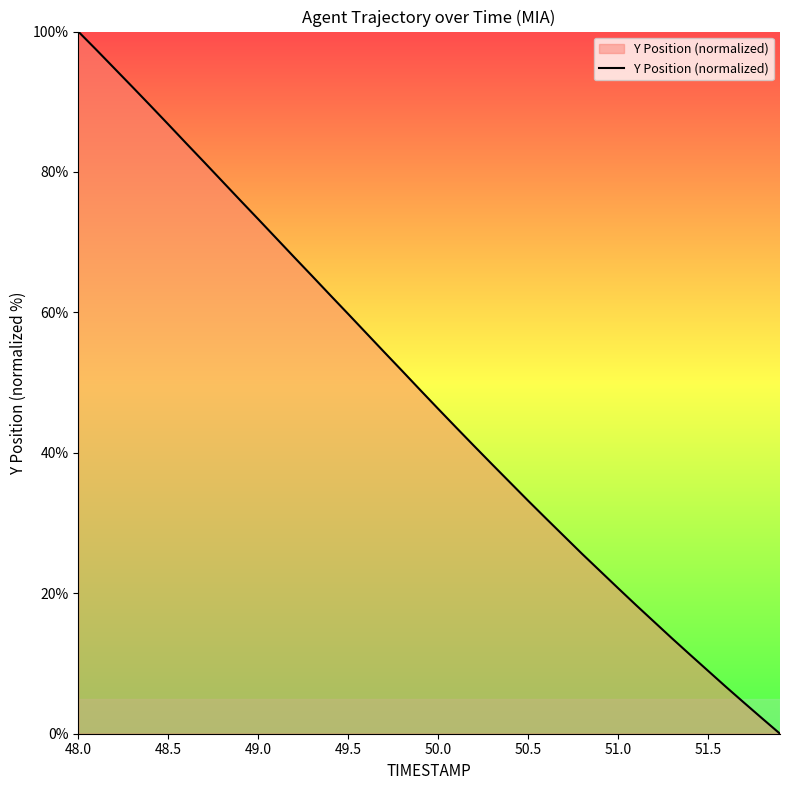

True or false: the data has more than 1 interior local peaks.

False